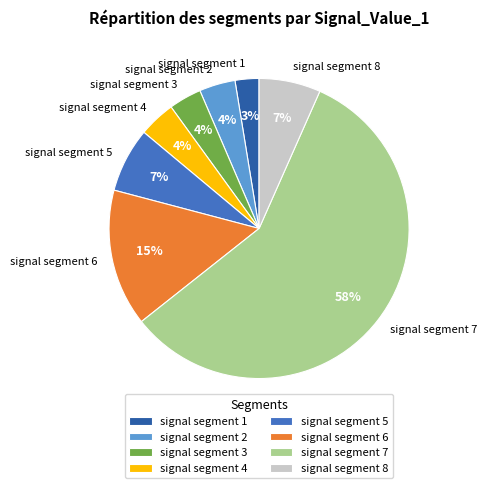

Which category has the biggest portion of the pie?

signal segment 7